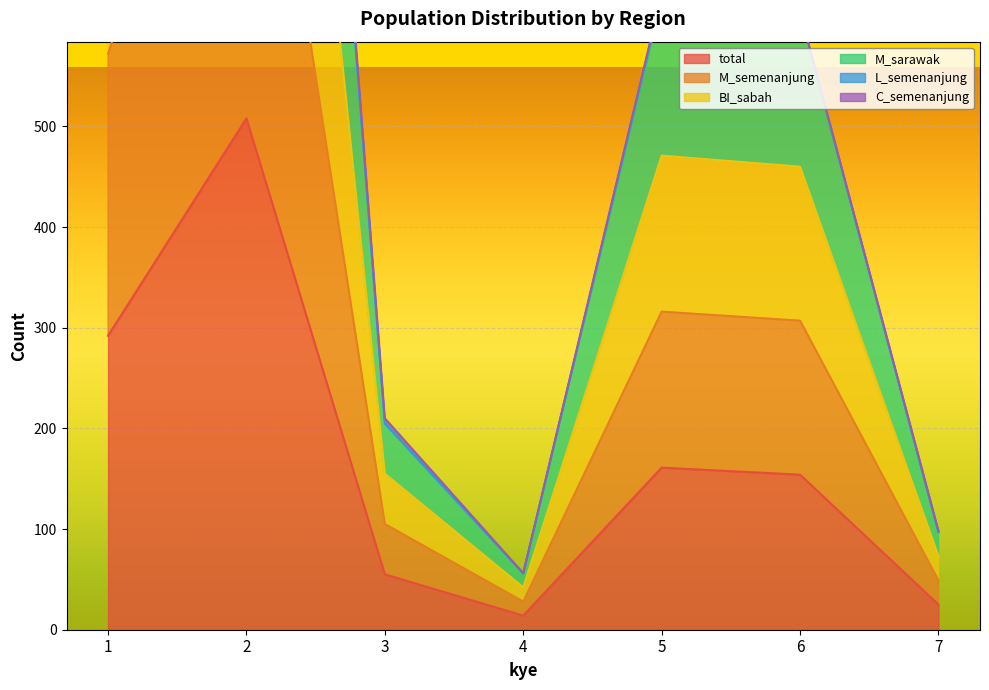

How many data points in BI_sabah are above 613?

3